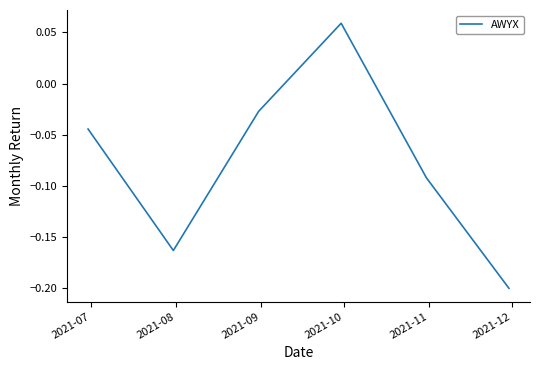

What is the sum of all values?

-0.5